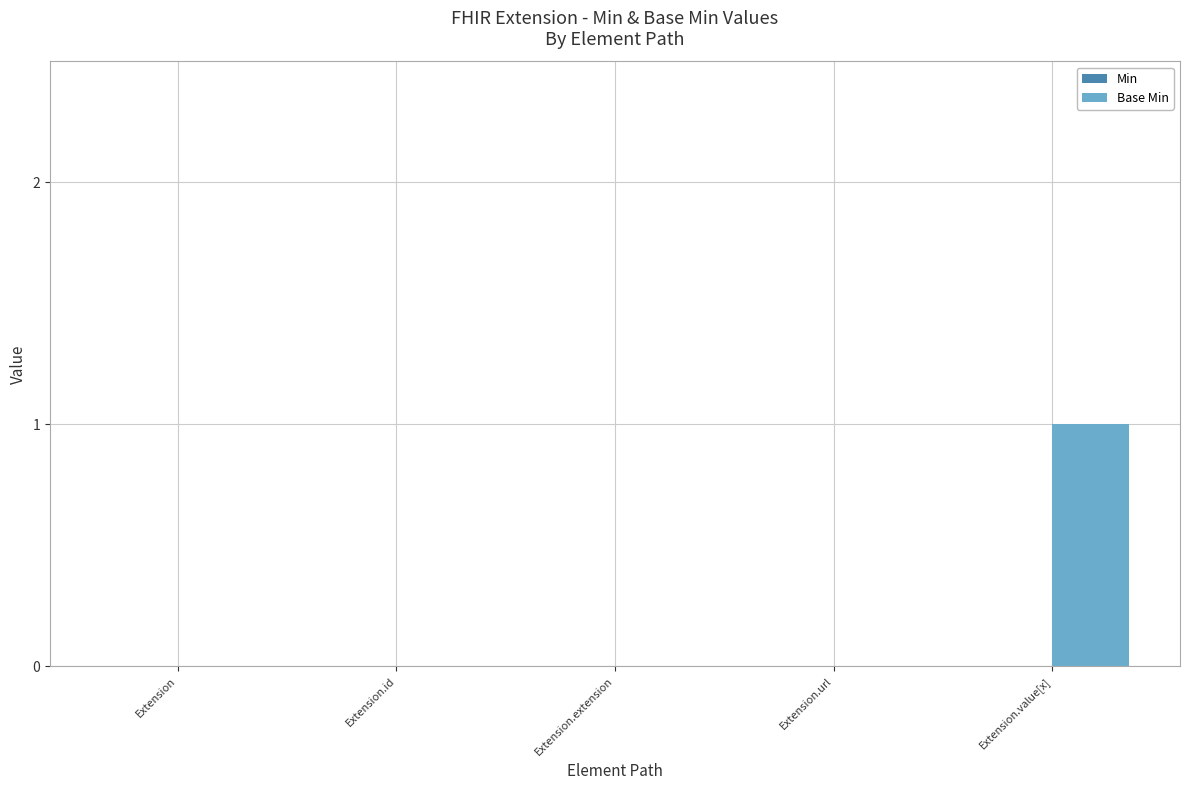

What is the change in value from Extension.url to Extension.value[x]?

+1